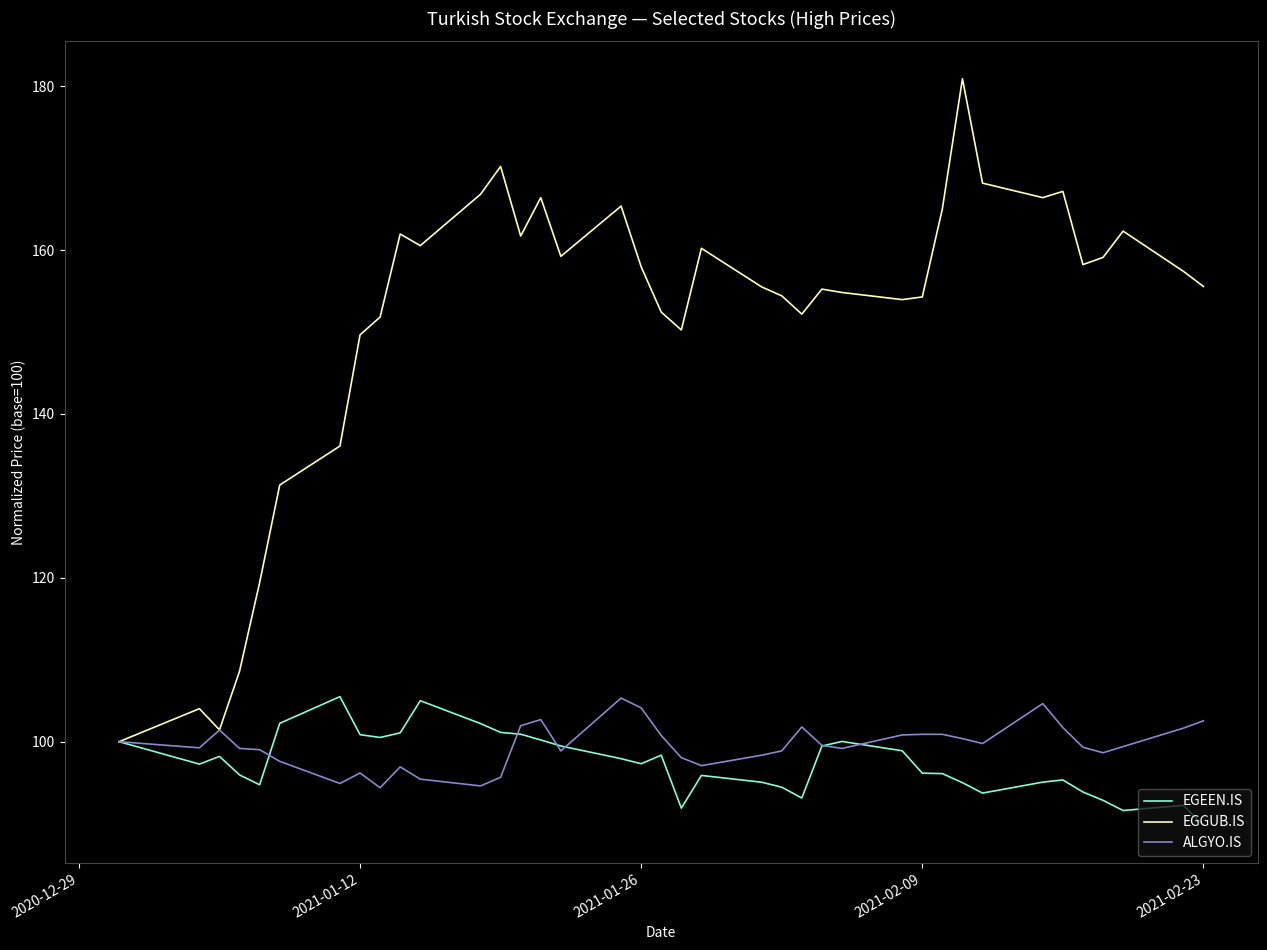

Which series has the largest range (max minus min)?

EGGUB.IS